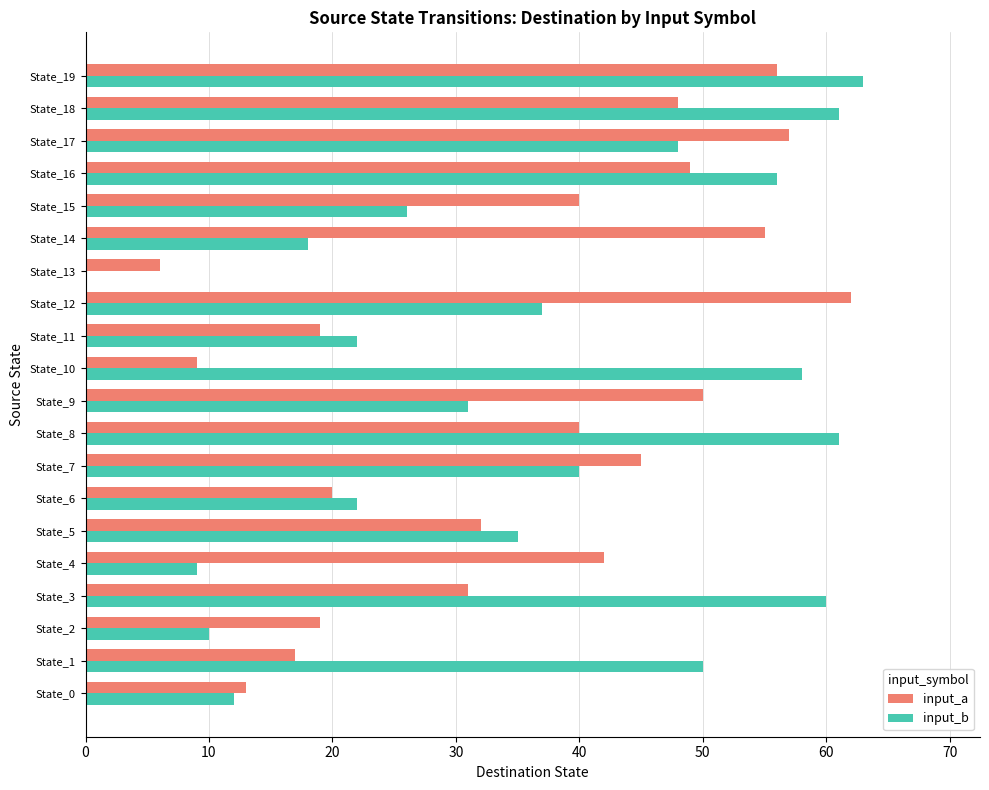

The input_b series shows 58 at State_10. True or false?

True